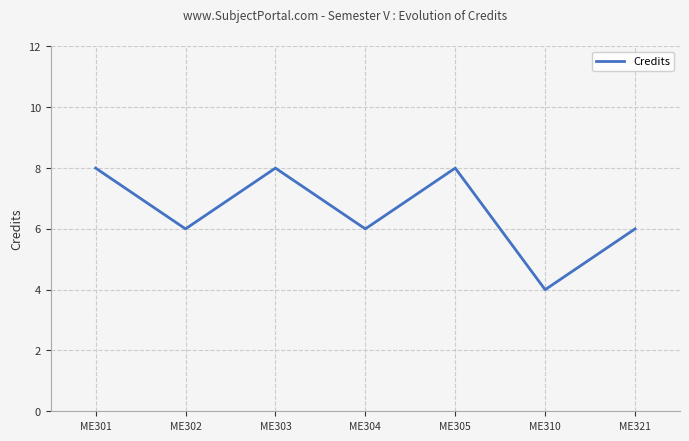

True or false: the data has more than 2 interior local peaks.

False